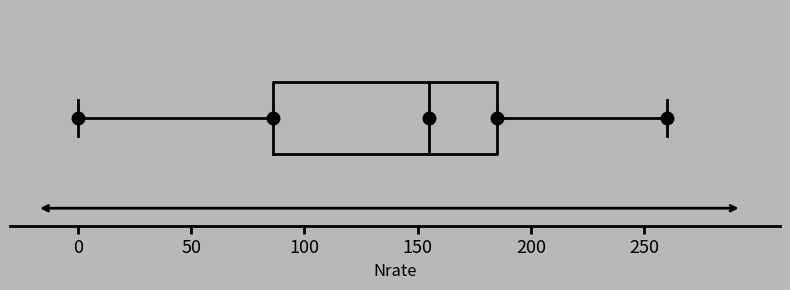

Where does the median line of the box sit on the x-axis? The values are not printed on the chart, so give them approximately, as read against the axis.

155